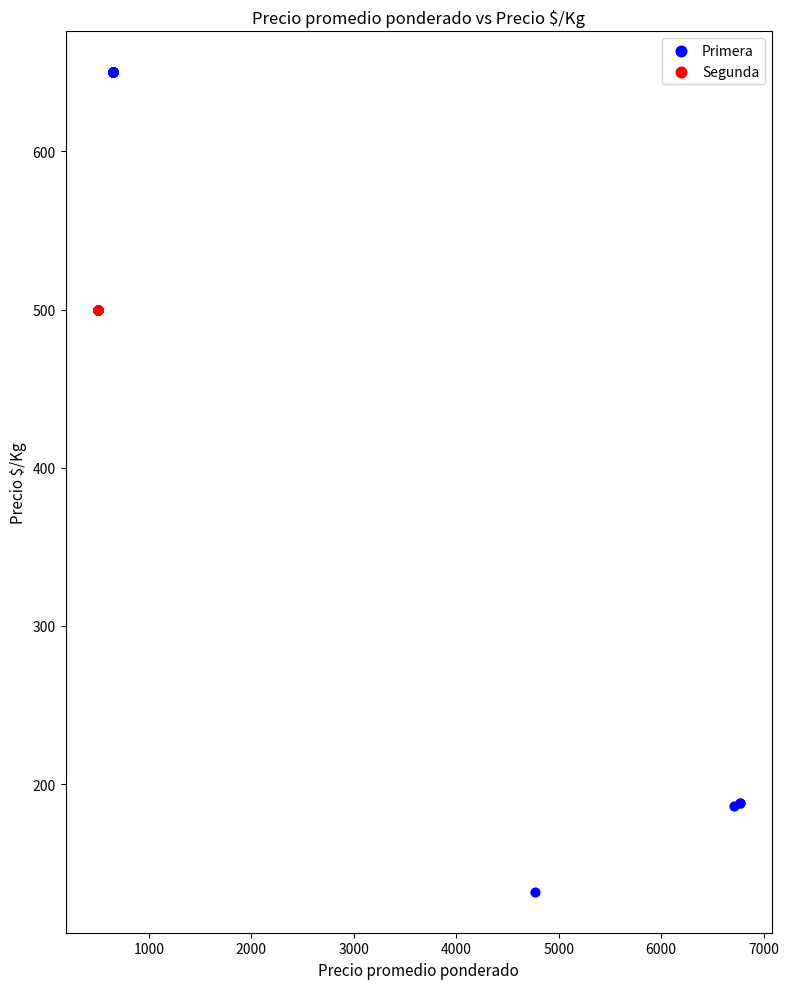

Which series contains the highest Y value?

Primera